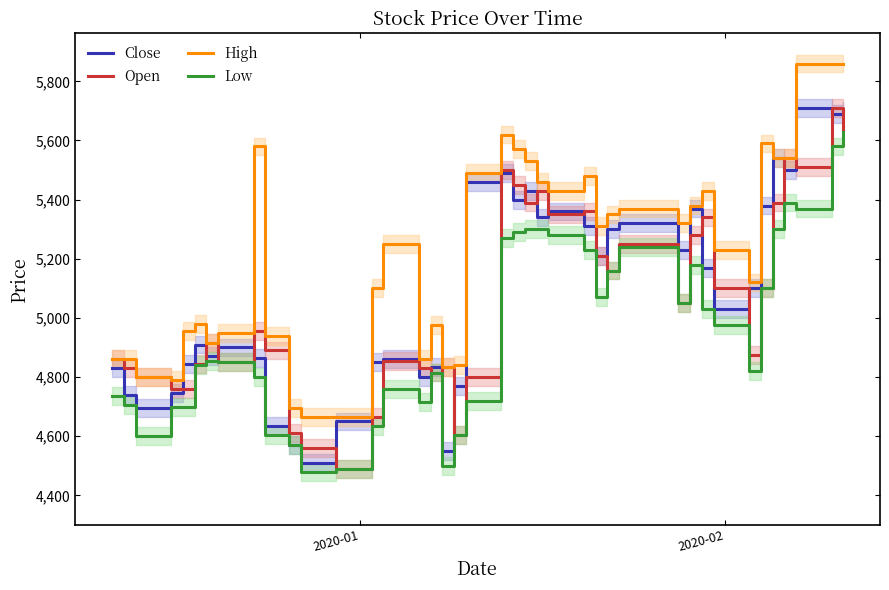

What is the value of the High point at the 17th from the left?

4975